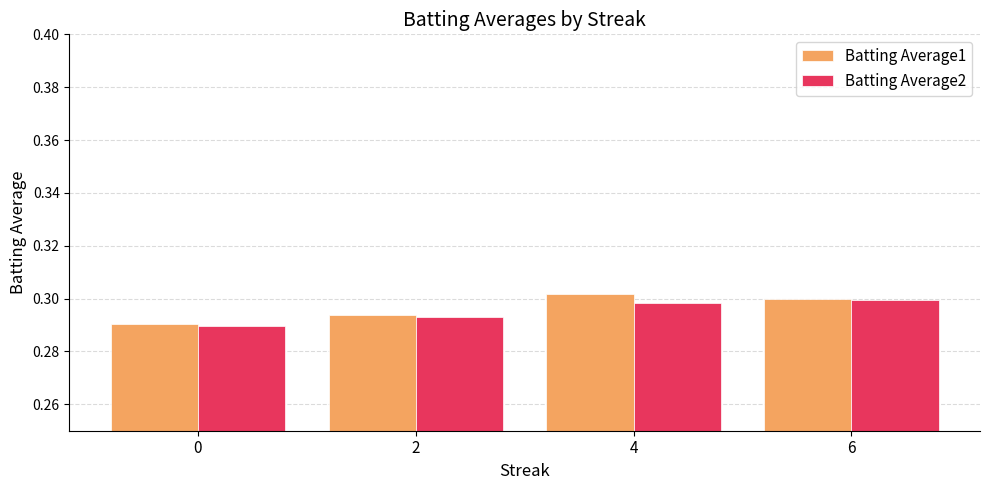

How many distinct data groups are displayed?

2